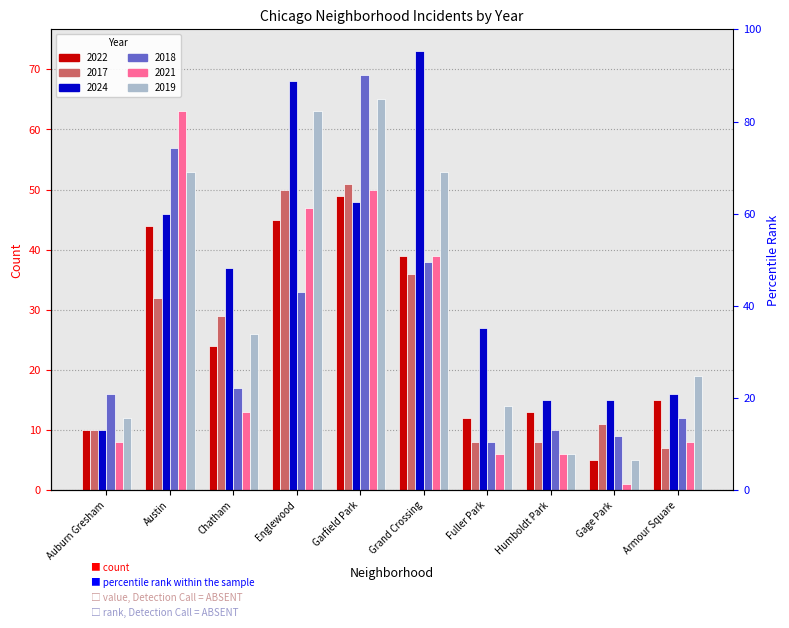

How many groups of bars are there?

10